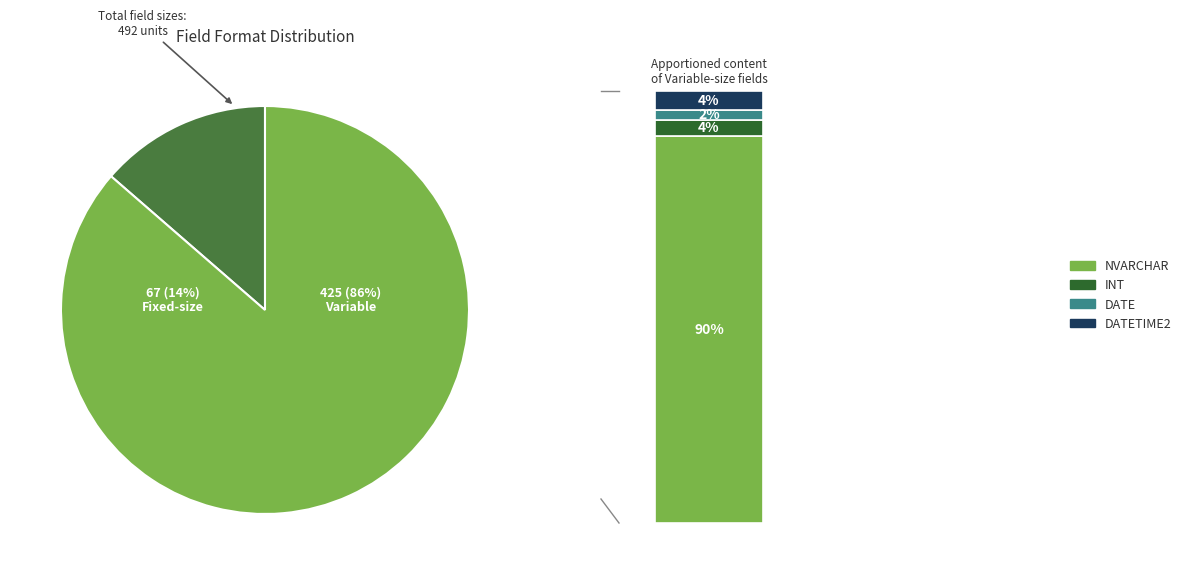

Which slice is the largest?

NVARCHAR